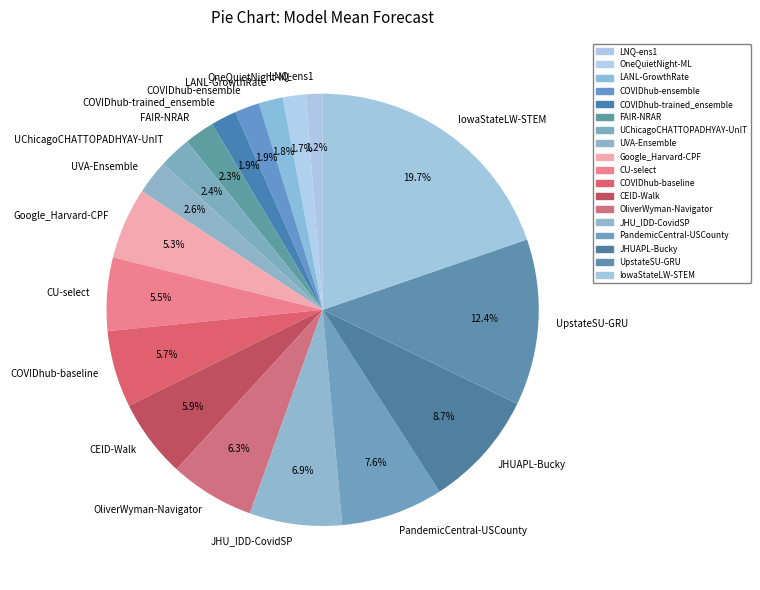

Is it true that UVA-Ensemble is 3% of the pie?

True